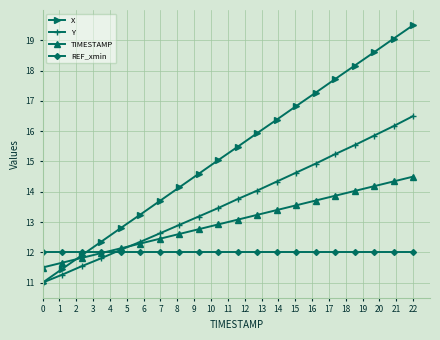

How many values in the X series are below 15?

9